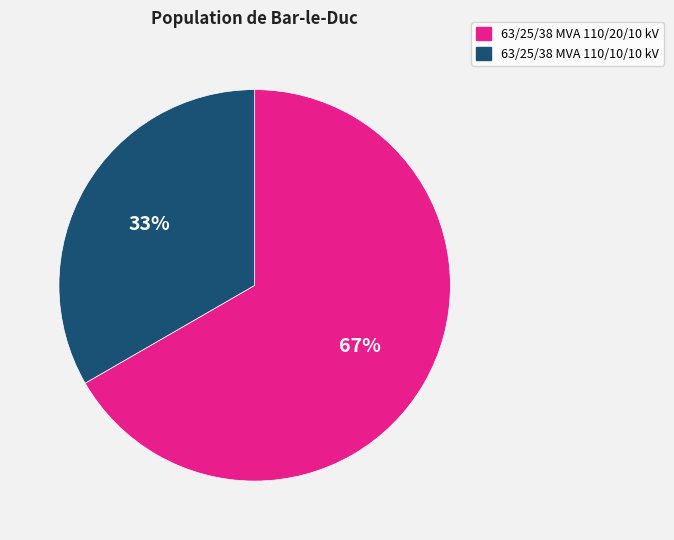

Is there a majority slice in this chart?

Yes